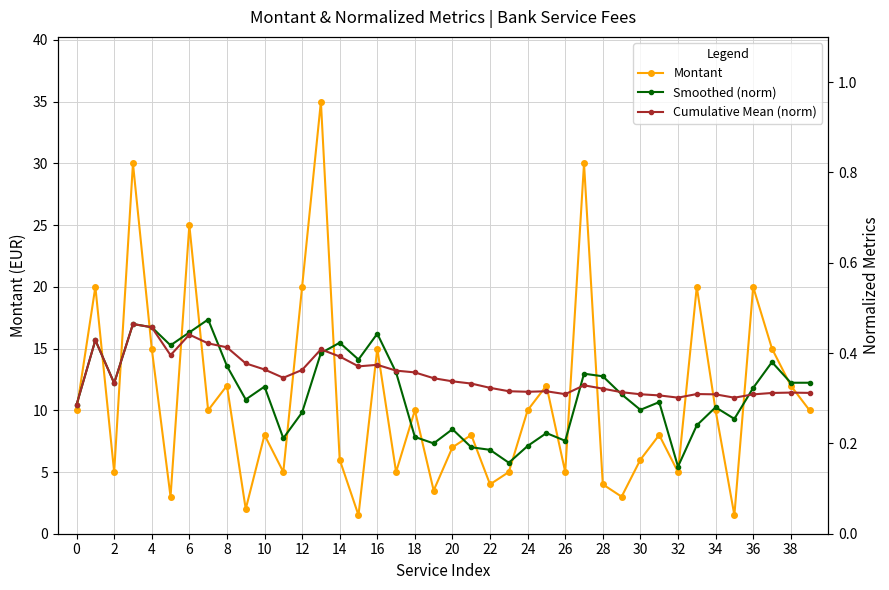

Does the chart have visible grid lines?

Yes